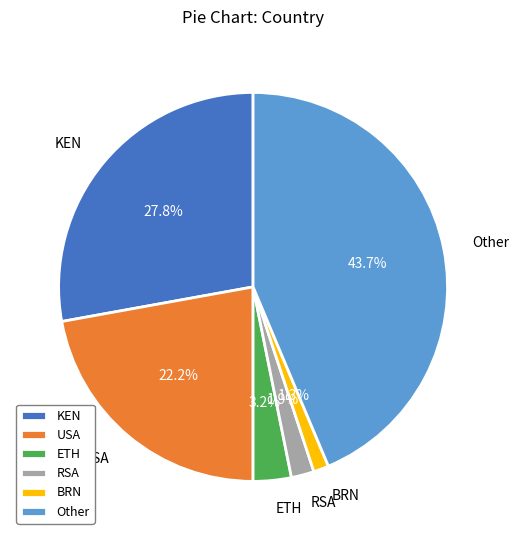

Approximately how many times larger is the value at Other compared to RSA?

23.0